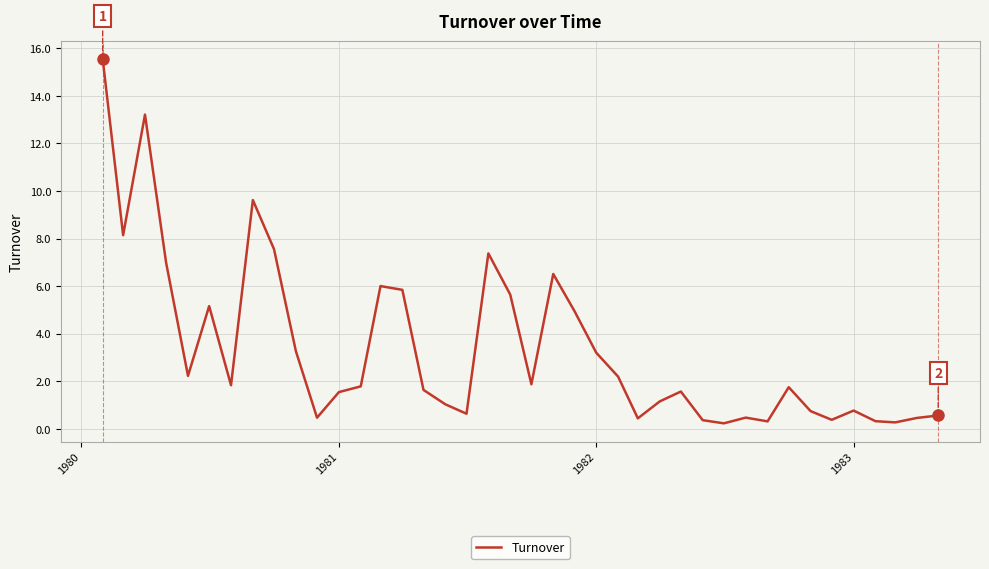

What is the greatest value displayed?

15.6